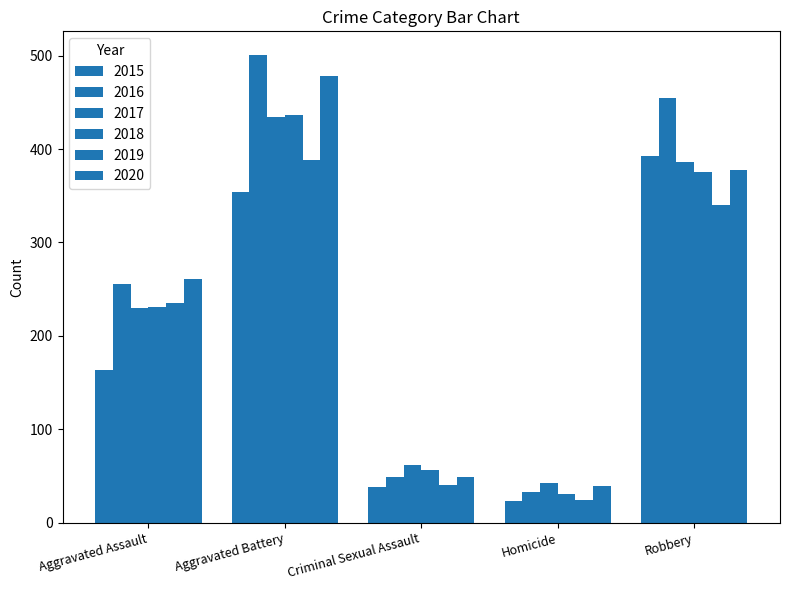

The 2015 series shows 223 at Robbery. True or false?

False